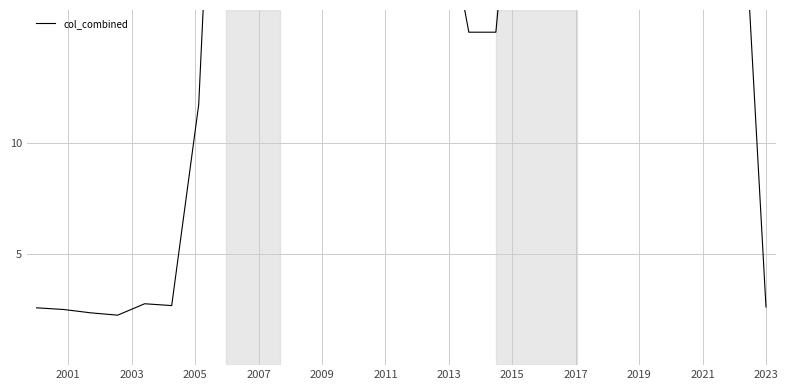

Where is the data nearest to the value 28?

12